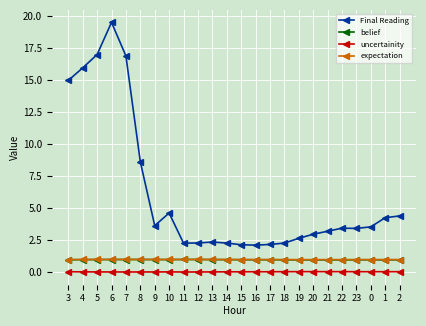

Does the chart display data point markers on the line(s)?

Yes